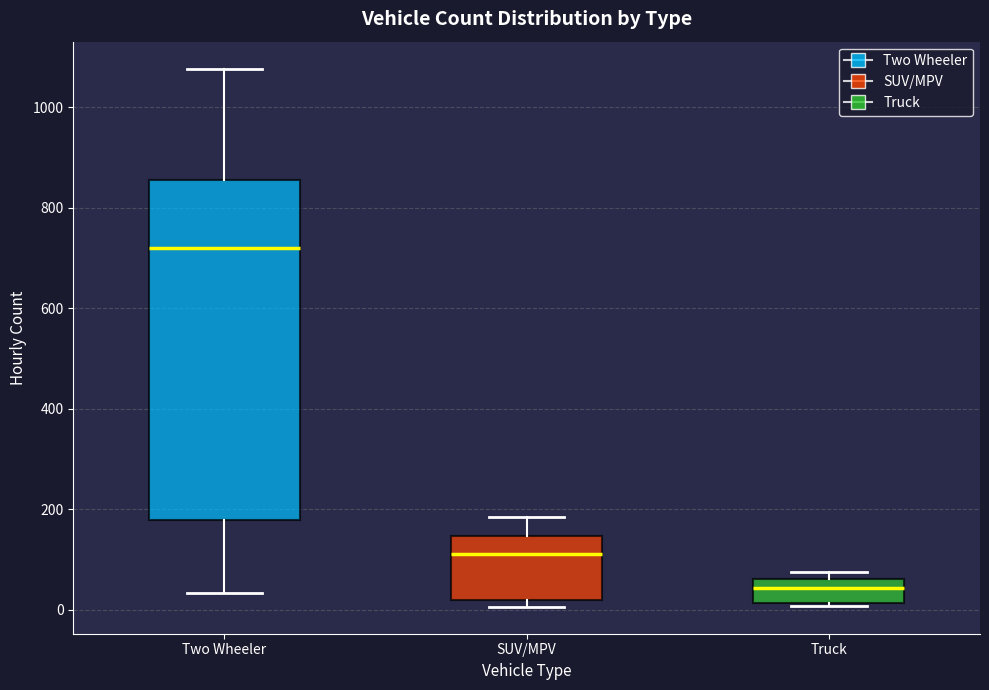

Reading left to right, transcribe this box plot: for each box, give where its median line is, the range the box spans, and where its two whiskers end, as read against the y-axis. The values are not printed on the chart, so give them approximately, as read against the axis.

Two Wheeler: median 720, box 180 to 860, whiskers 40 to 1080
SUV/MPV: median 120, box 20 to 140, whiskers 0 to 180
Truck: median 40, box 20 to 60, whiskers 0 to 80